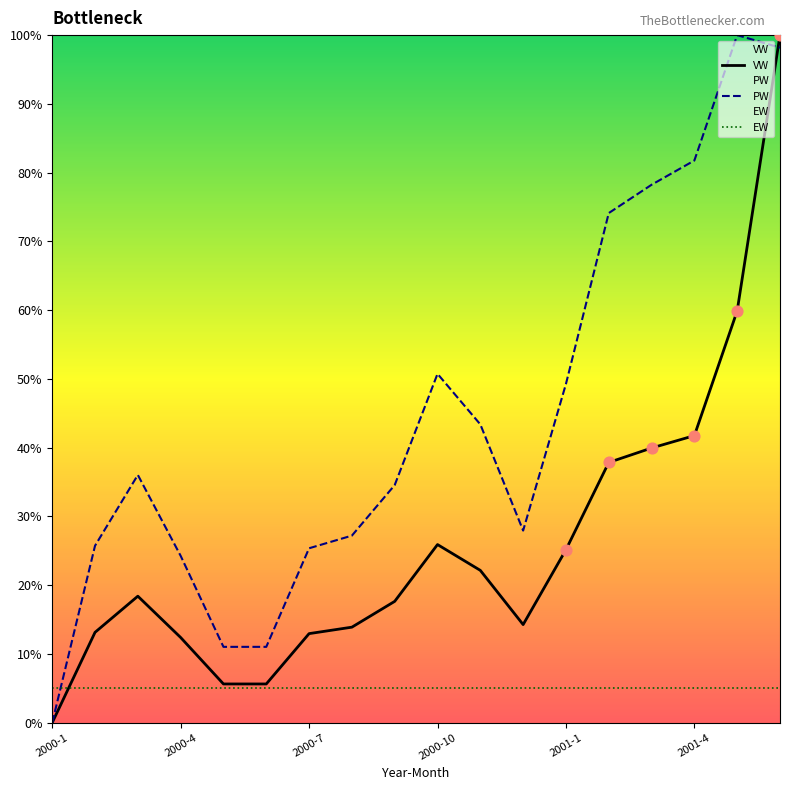

Is the value of VW at 2000-10 greater than the value of EW at 2000-4?

Yes